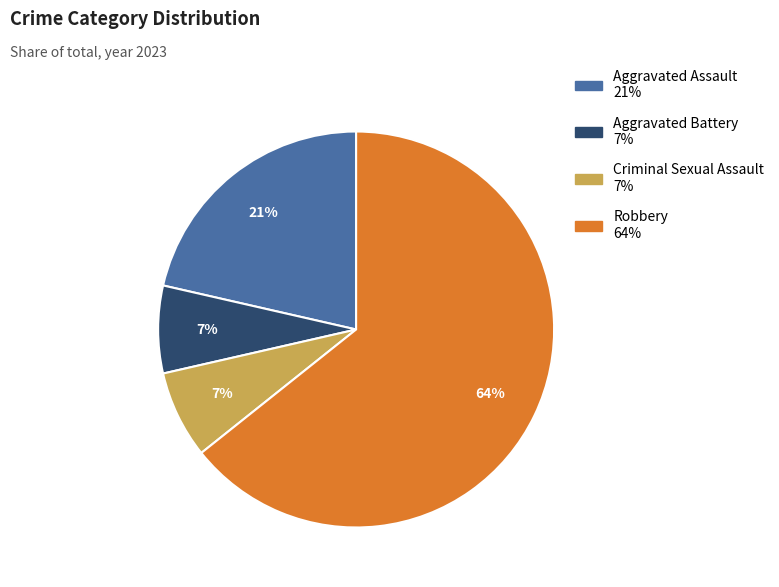

What is the largest slice in the pie chart?

Robbery